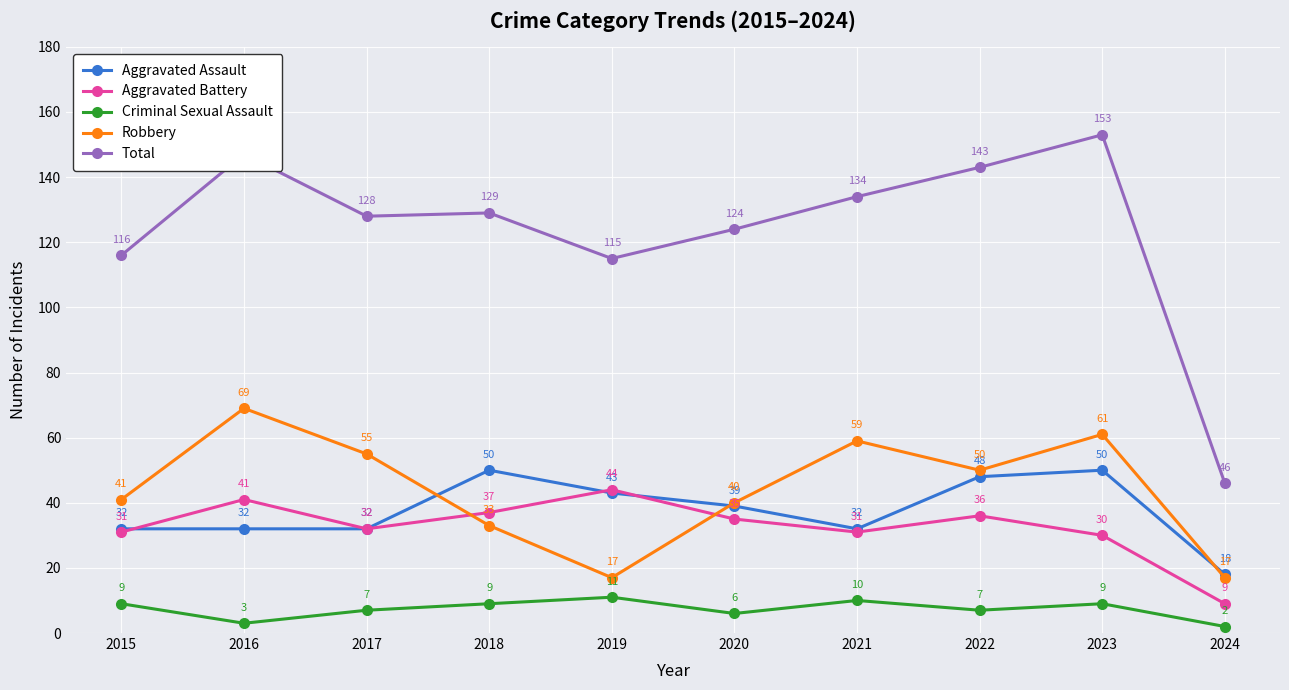

Does the chart have visible grid lines?

Yes